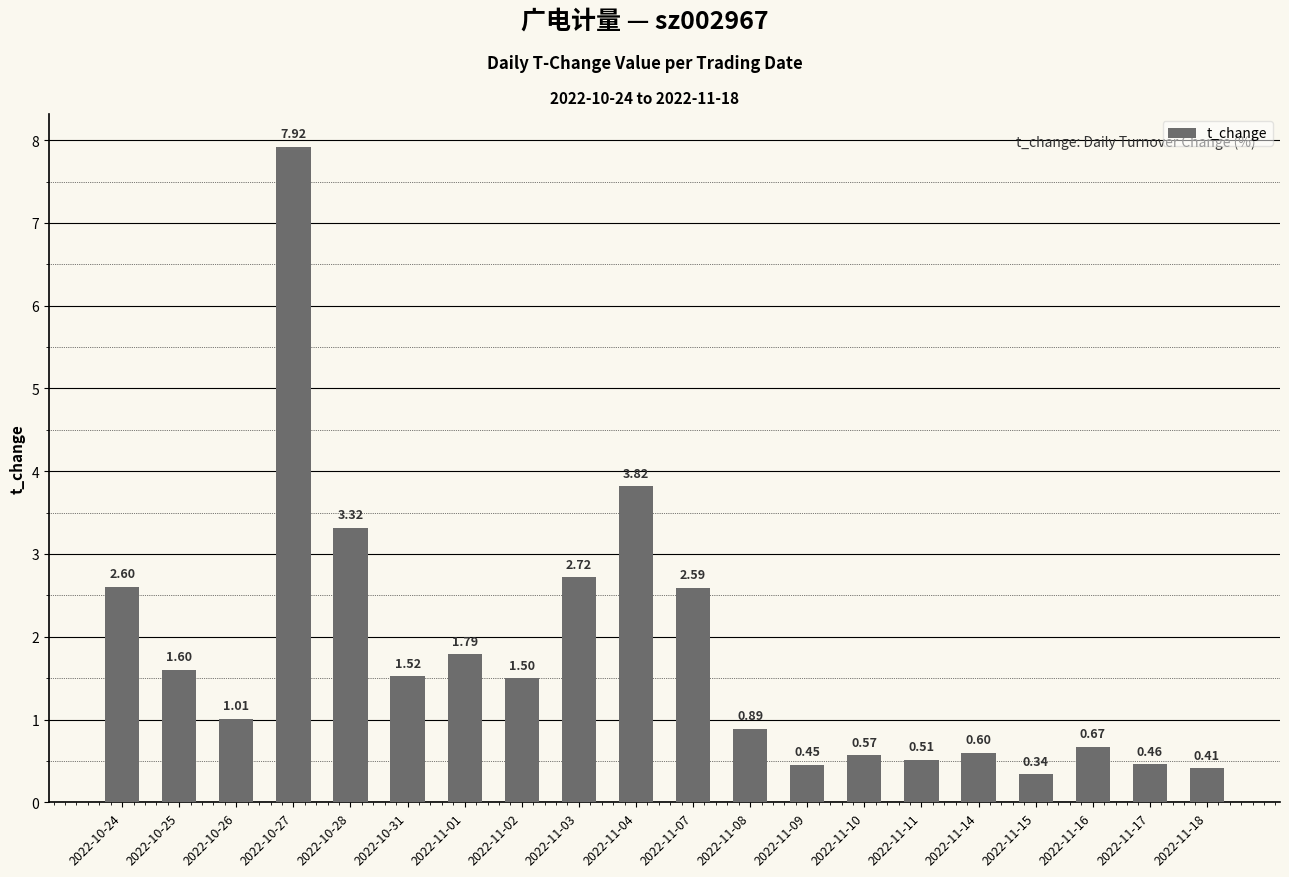

Between 2022-10-26 and 2022-10-24, which is larger?

2022-10-24